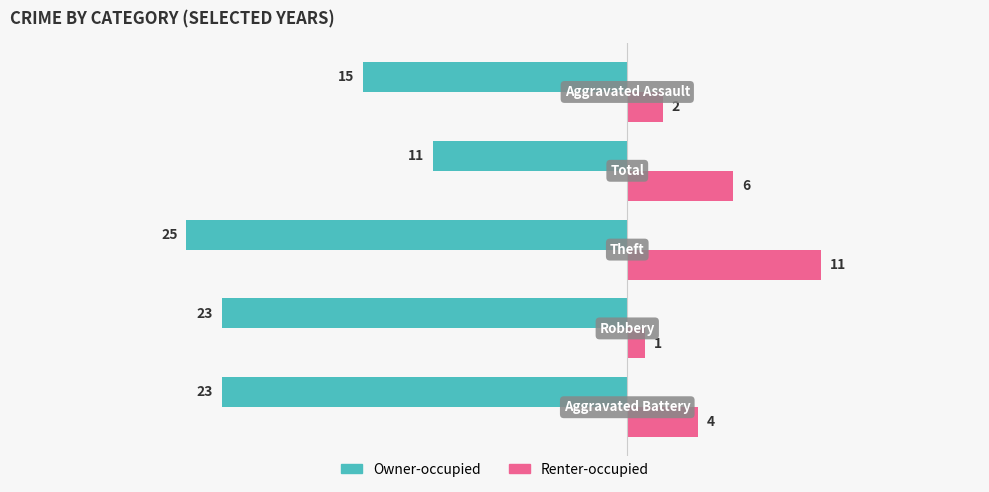

What are all the series names shown in the legend?

Owner-occupied, Renter-occupied